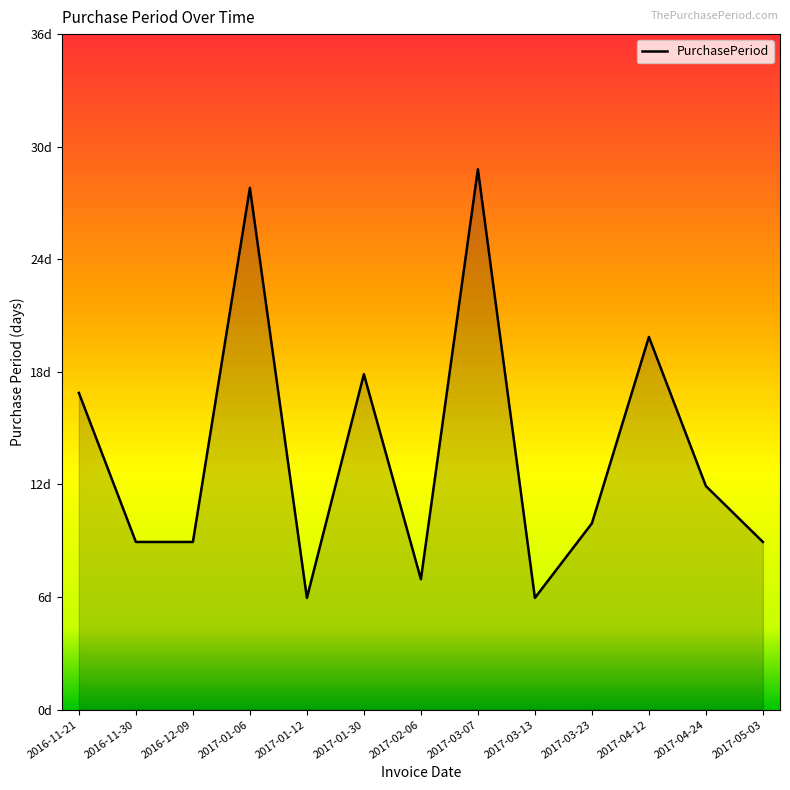

Does the chart display data point markers on the line(s)?

No